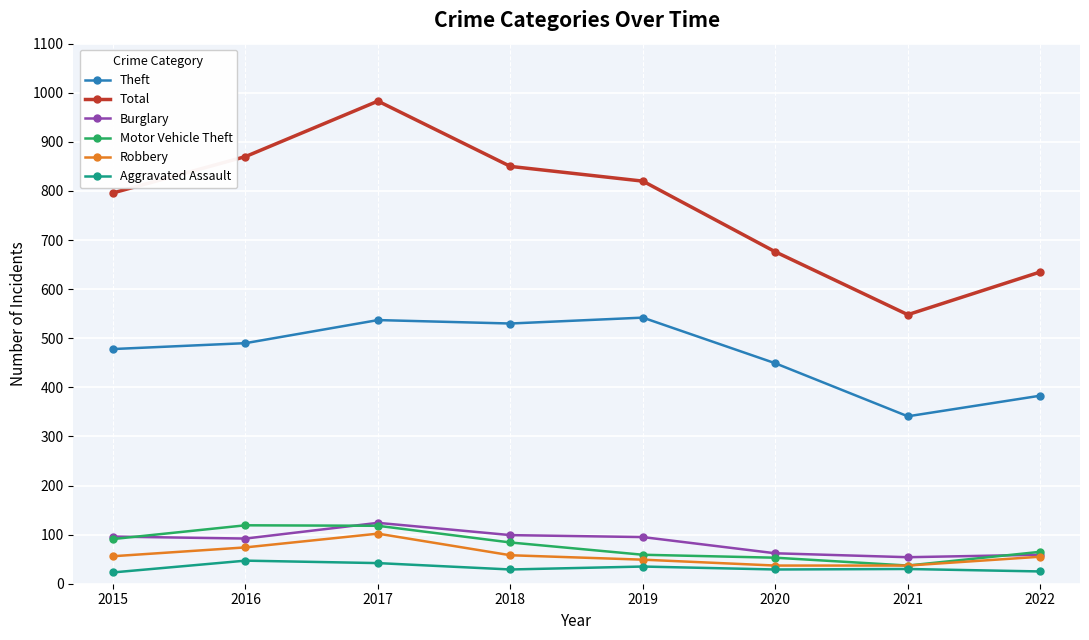

True or false: Burglary and Theft cross at least once.

False